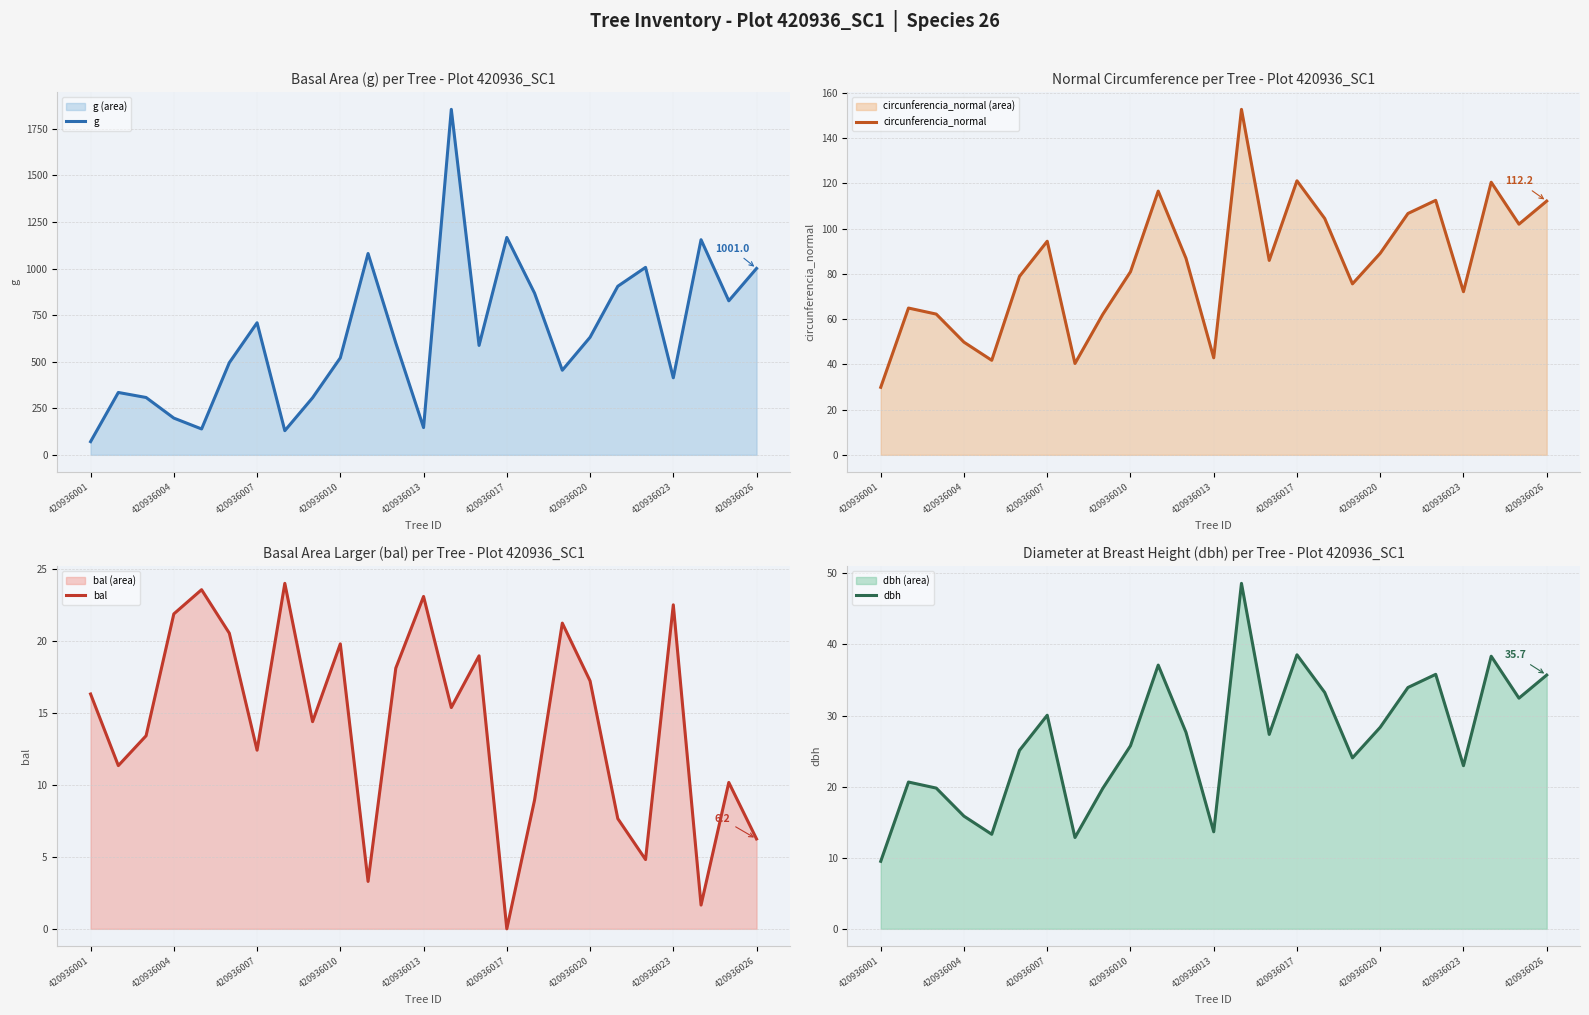

What position from the left is 19?

20